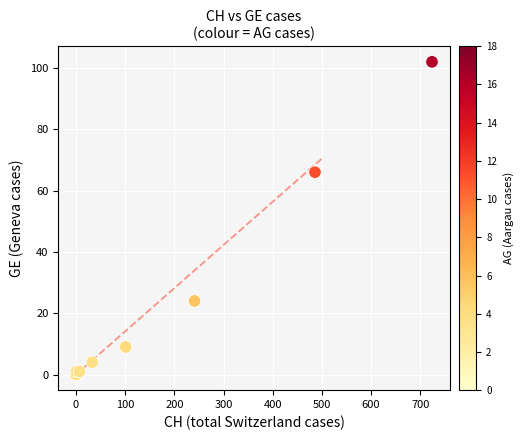

What Y value in the scatter plot is closest to 51?

66